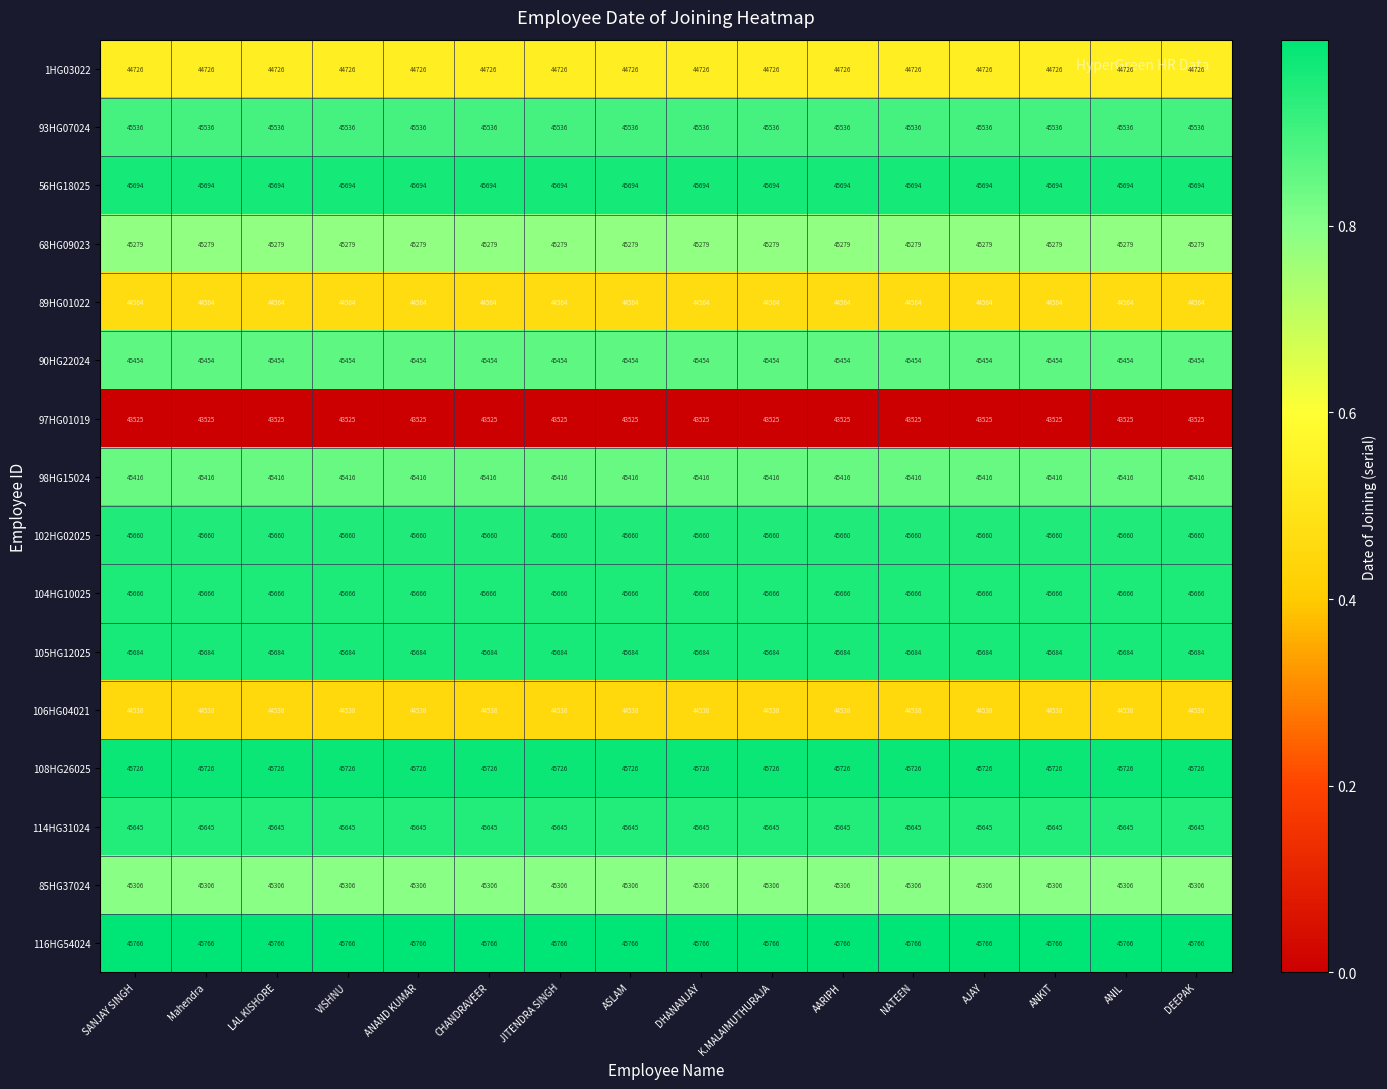

What is the sum of all 104HG10025 values?

730656